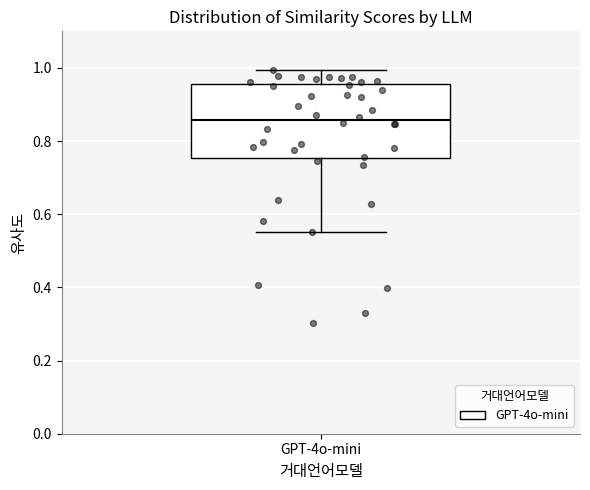

Read this box plot against the y-axis: the position of the median line, the range covered by the box, and the ends of both whiskers. The values are not printed on the chart, so give them approximately, as read against the axis.

median 0.86, box 0.76 to 0.96, whiskers 0.56 to 1.00